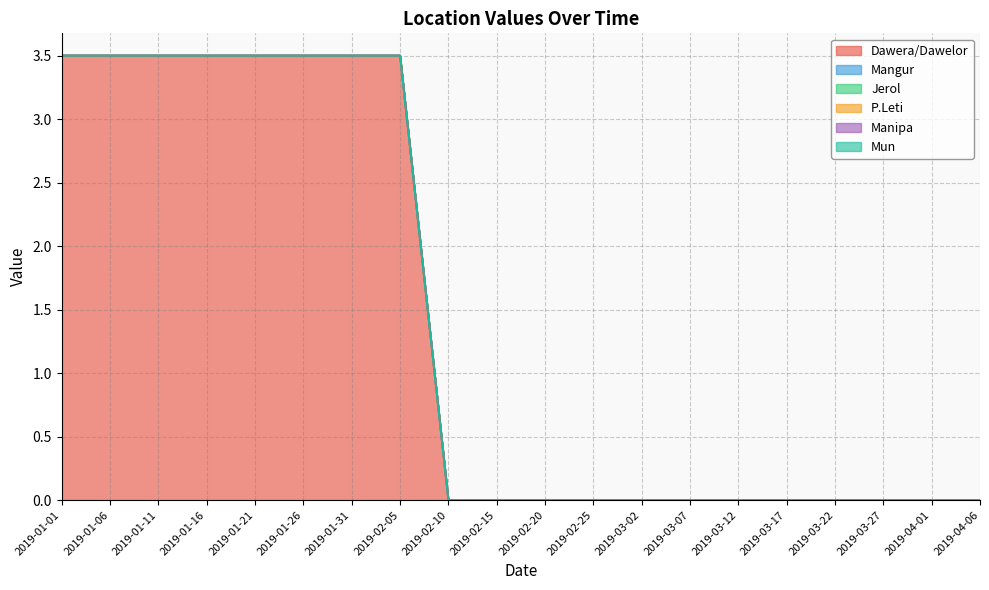

What is the label of the 14th point from the right?

2019-01-31